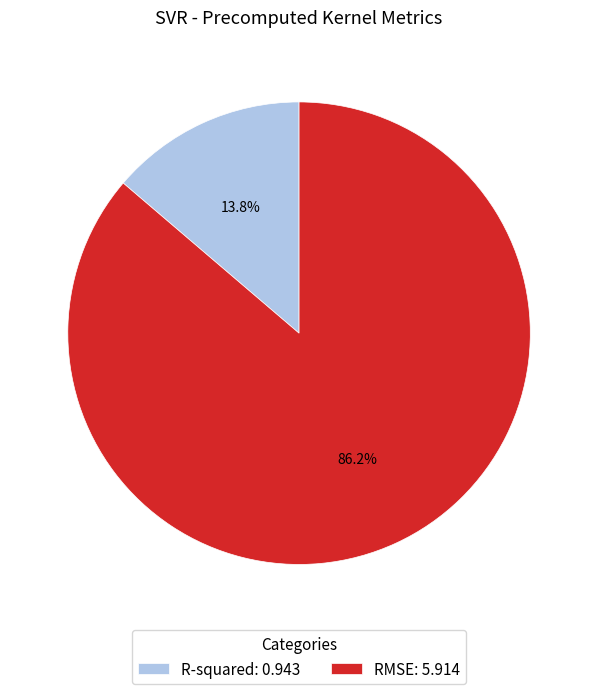

To the nearest percent, what percentage of the pie is R-squared?

14%